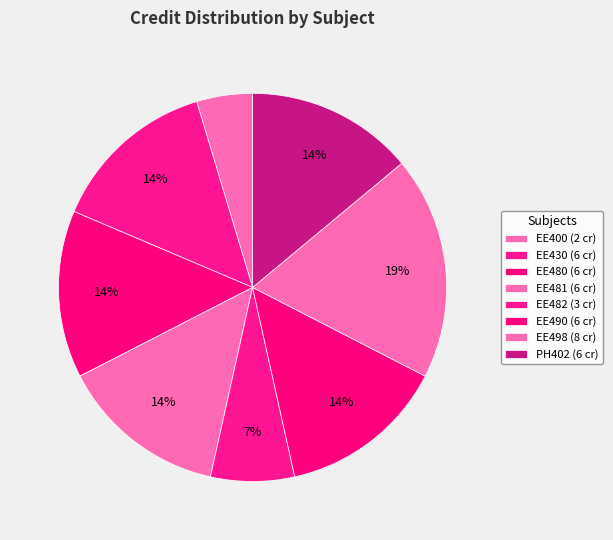

Count the number of slices in the pie.

8